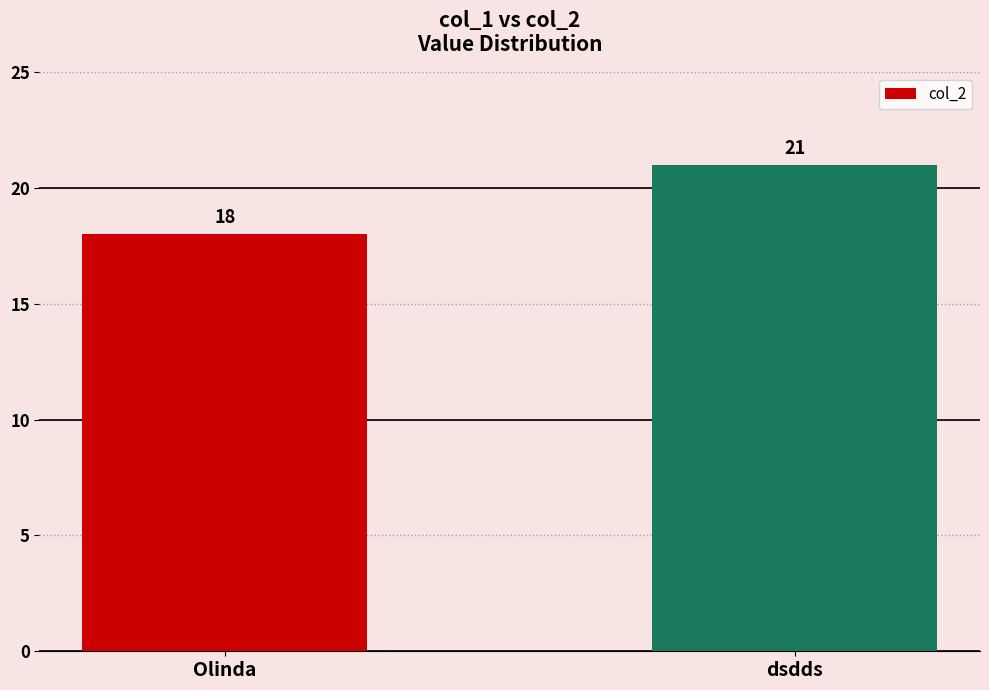

The chart shows a value of 34 at dsdds. True or false?

False